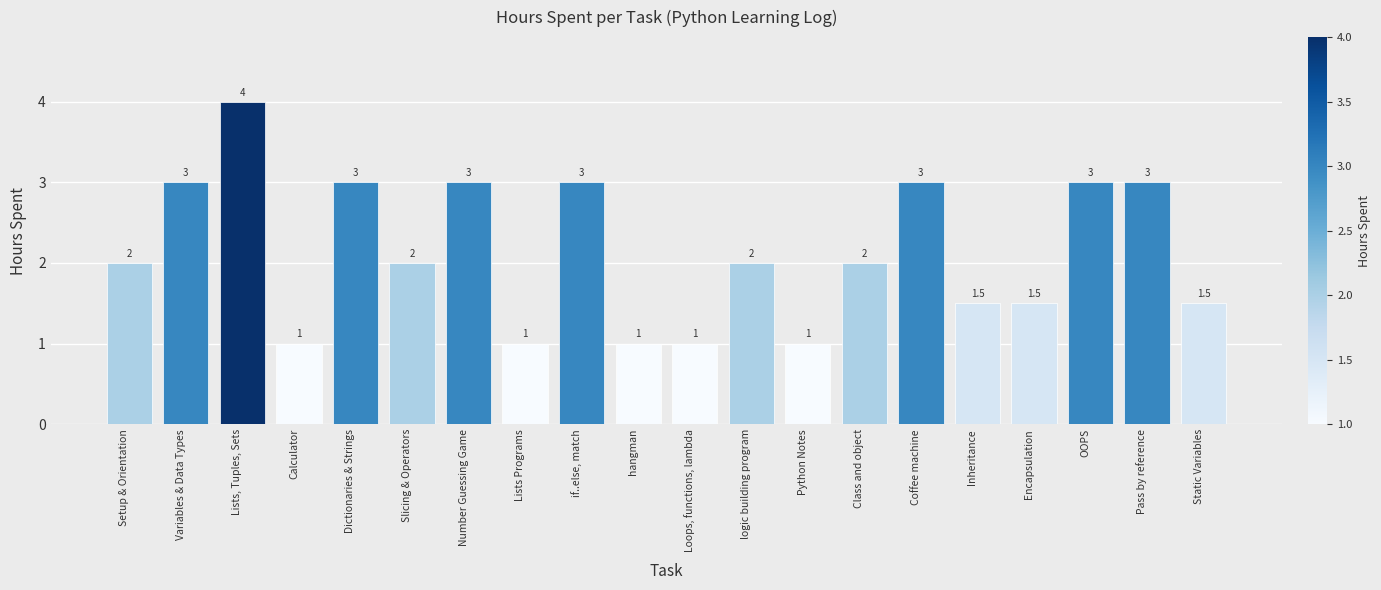

The chart shows a value of 0.4 at Inheritance. True or false?

False